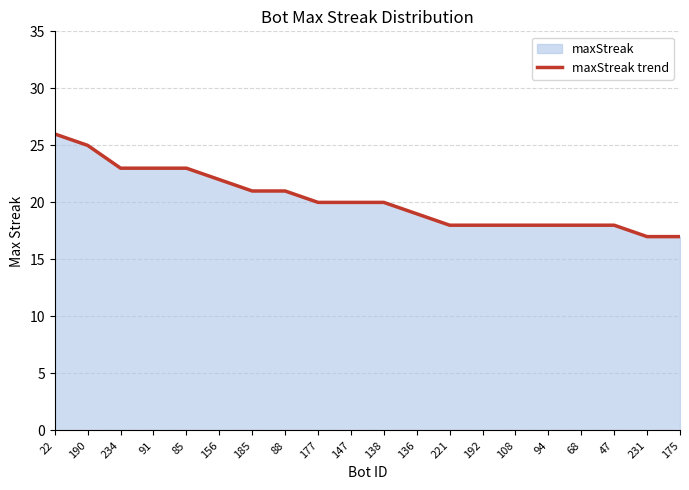

What is the label of the 4th point from the left?

91